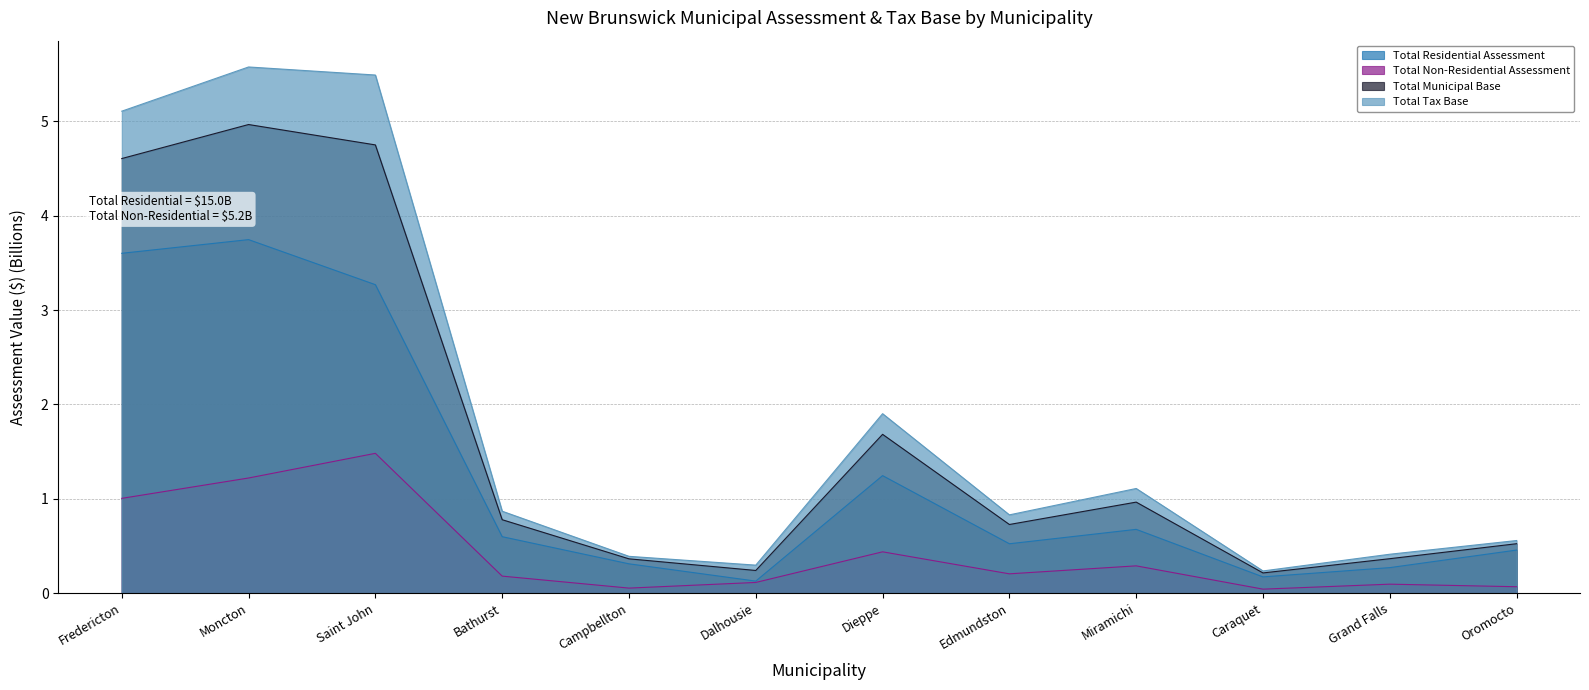

True or false: Total Residential Assessment and Total Non-Residential Assessment cross at least once.

False